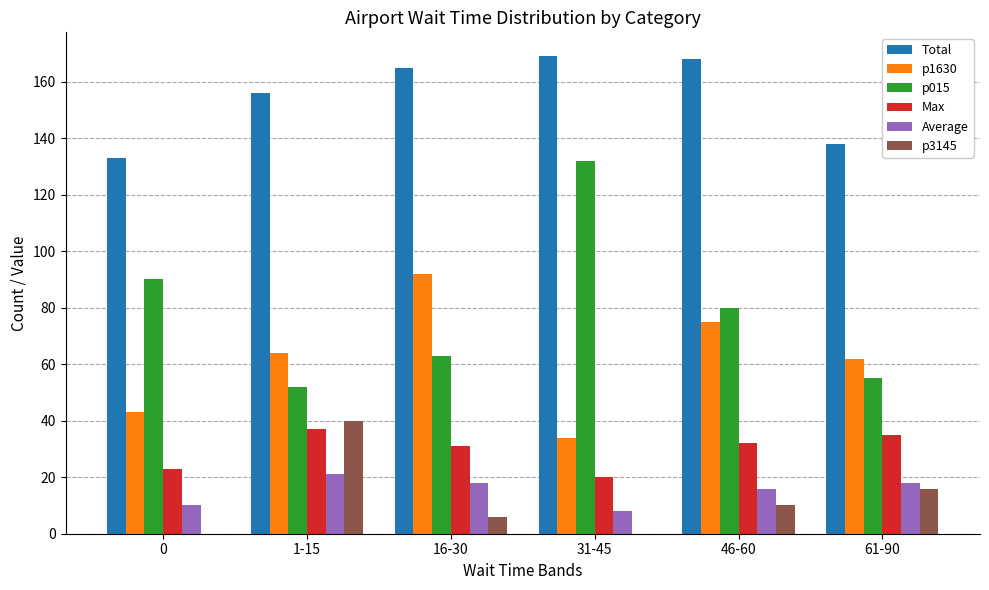

What is the total value across all series at 46-60?

381